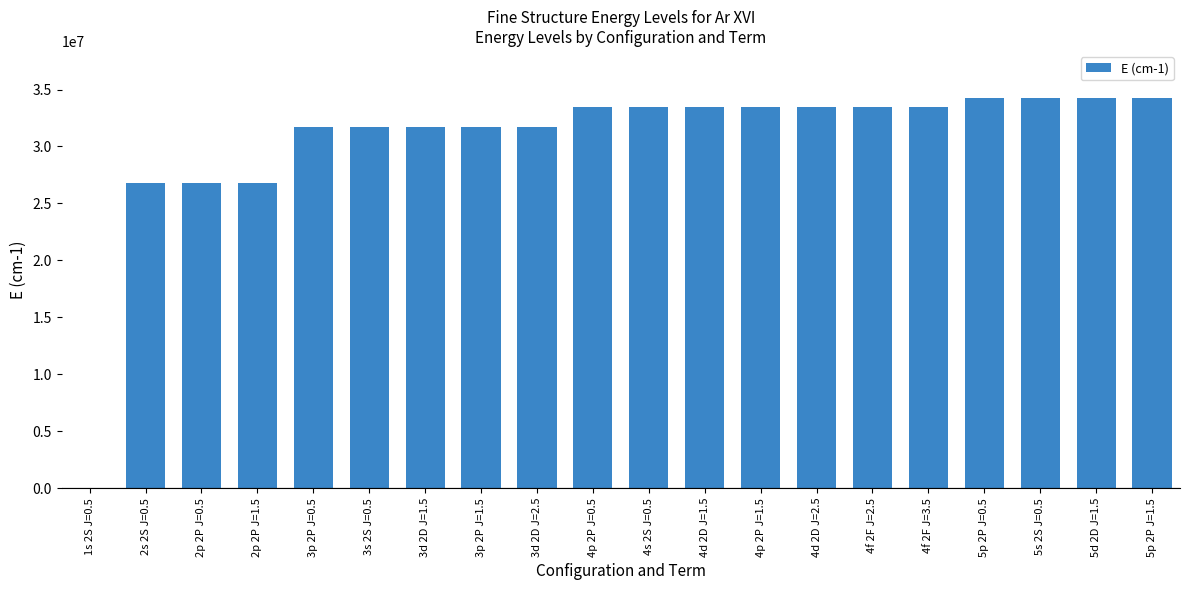

What is the maximum value shown in the chart?

34276000